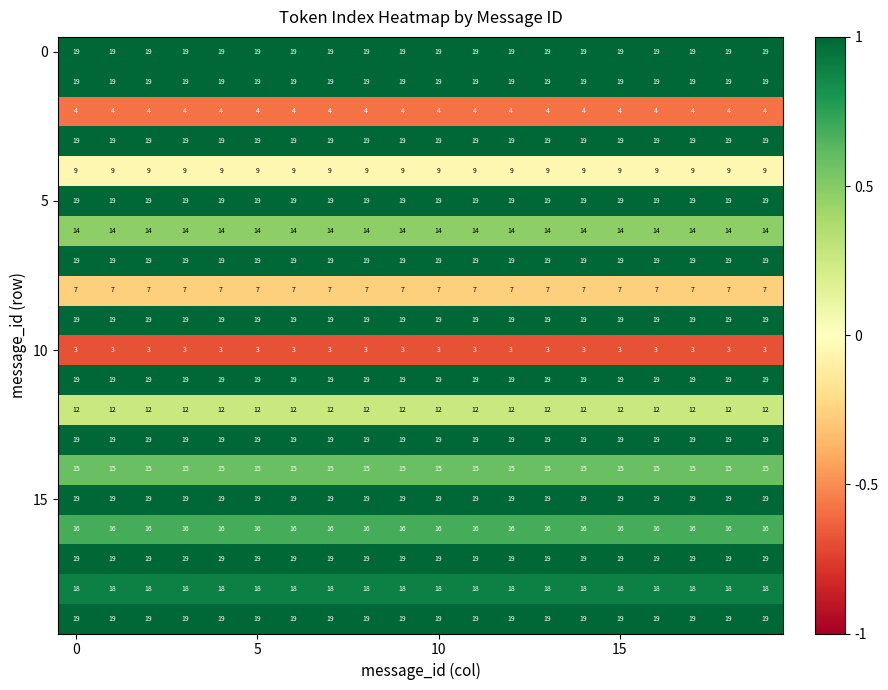

What is the minimum value shown in the chart?

3